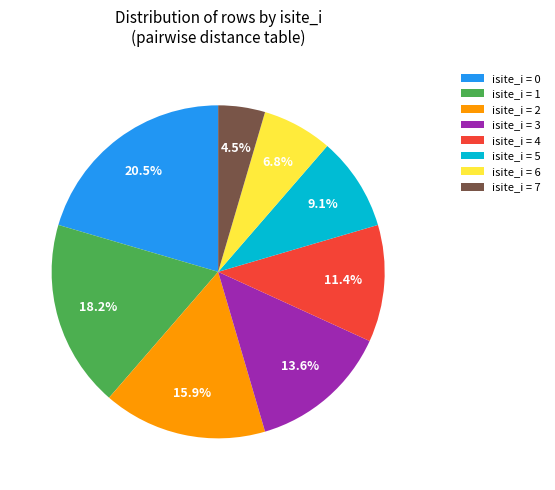

Rank the categories by value from highest to lowest.

isite_i = 0, isite_i = 1, isite_i = 2, isite_i = 3, isite_i = 4, isite_i = 5, isite_i = 6, isite_i = 7